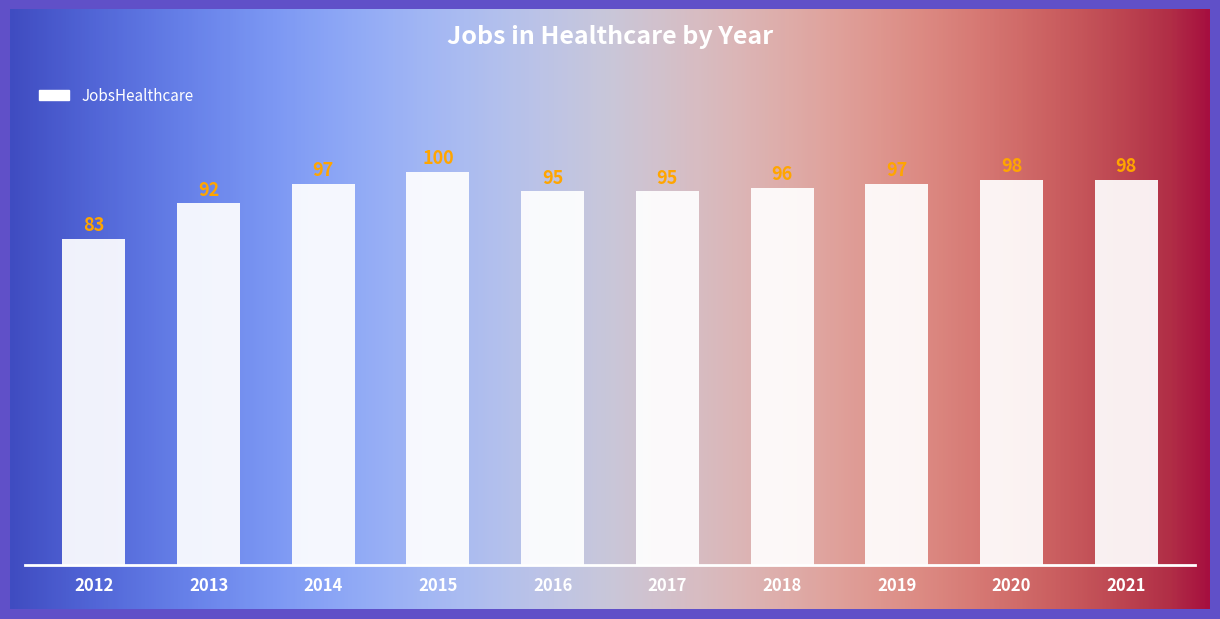

List the labels in order of value, largest first.

2015, 2020, 2021, 2014, 2019, 2018, 2016, 2017, 2013, 2012